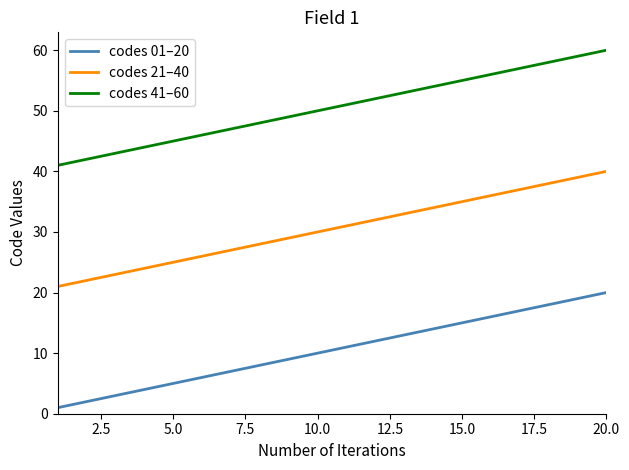

True or false: codes 41–60 and codes 01–20 intersect in this chart.

False